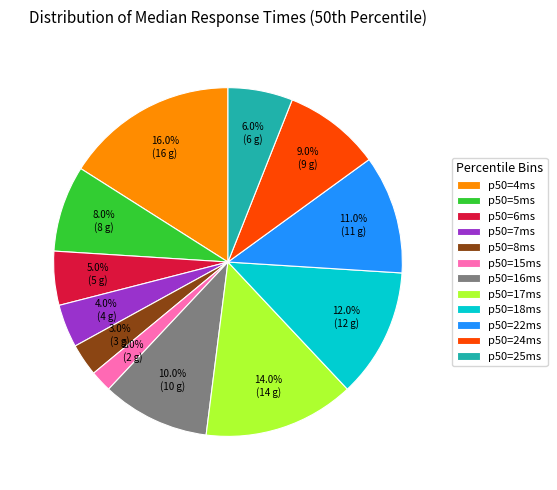

Between p50=18ms and p50=17ms, which is larger?

p50=17ms